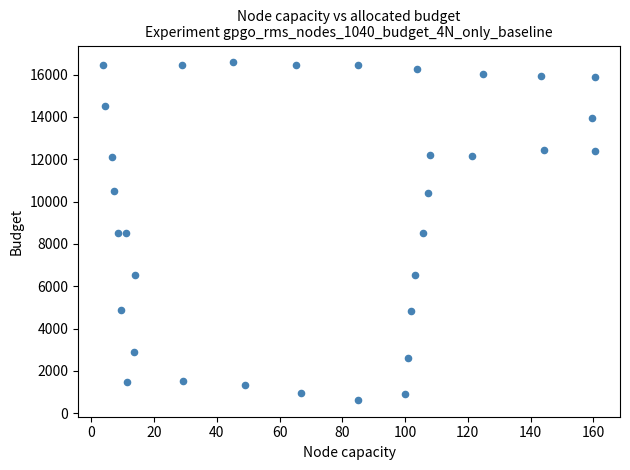

What is the range of X values (max minus min)?

157.1